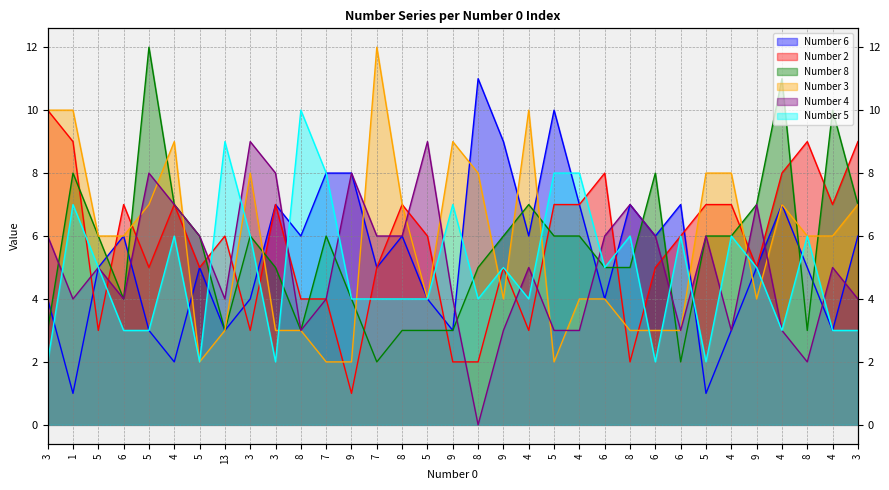

At which label does Number 3 first exceed 6?

3